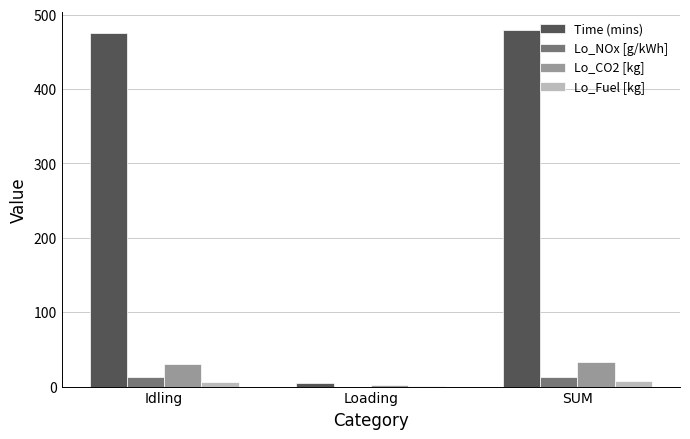

Where is Lo_Fuel [kg] nearest to the value 4?

Idling